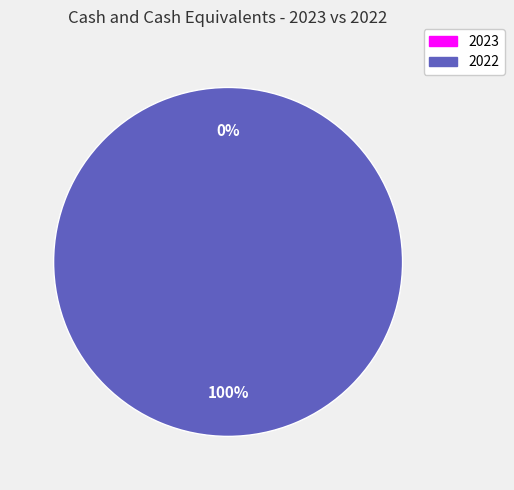

To the nearest percent, what percentage of the pie is Cash and cash equivalents at end of year 2022?

100%